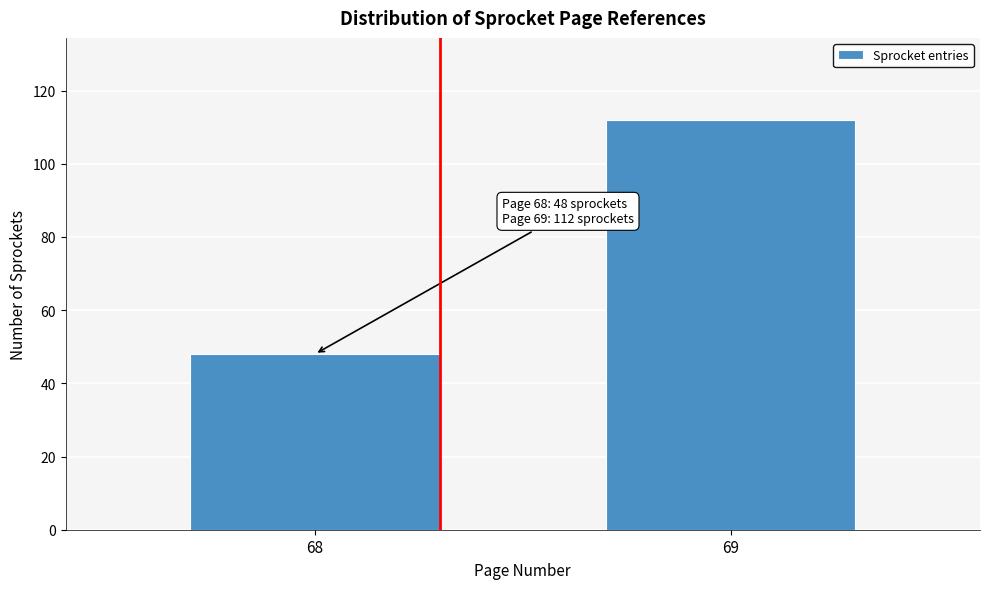

Reading right to left, extract all data points from this chart.

112	48